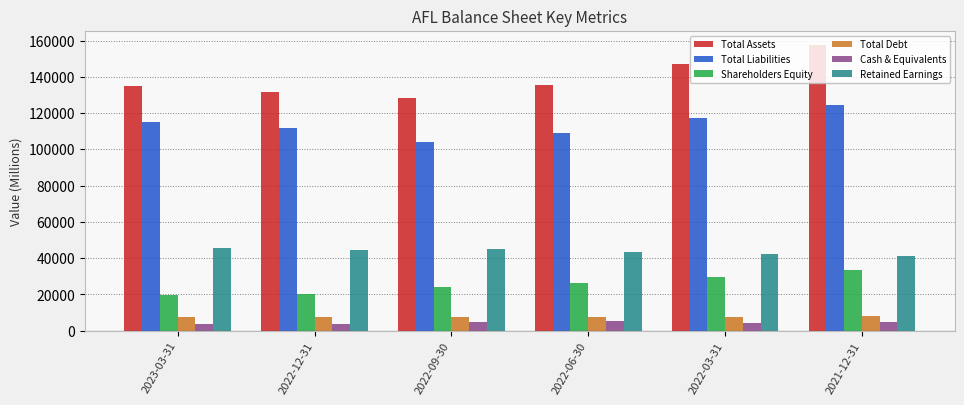

What is the difference between the maximum and second lowest values in the Cash & Equivalents series?

1230